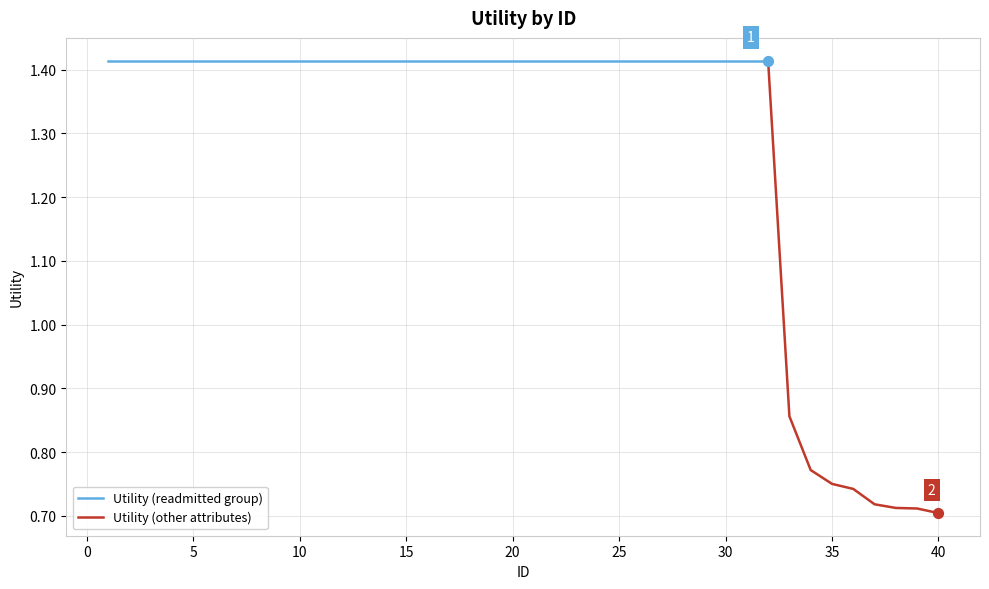

Approximately how many times larger is the value at 3 compared to 5?

1.0